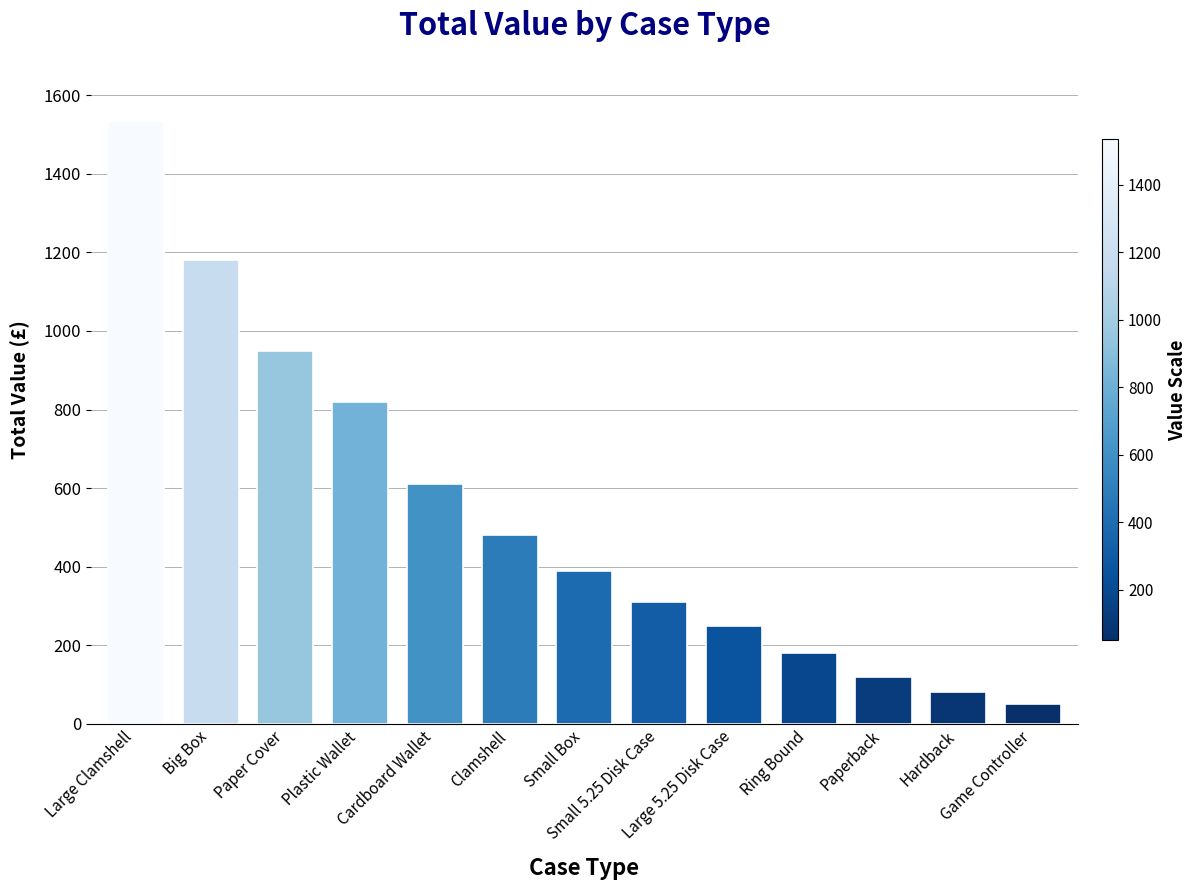

What is the average value?

535